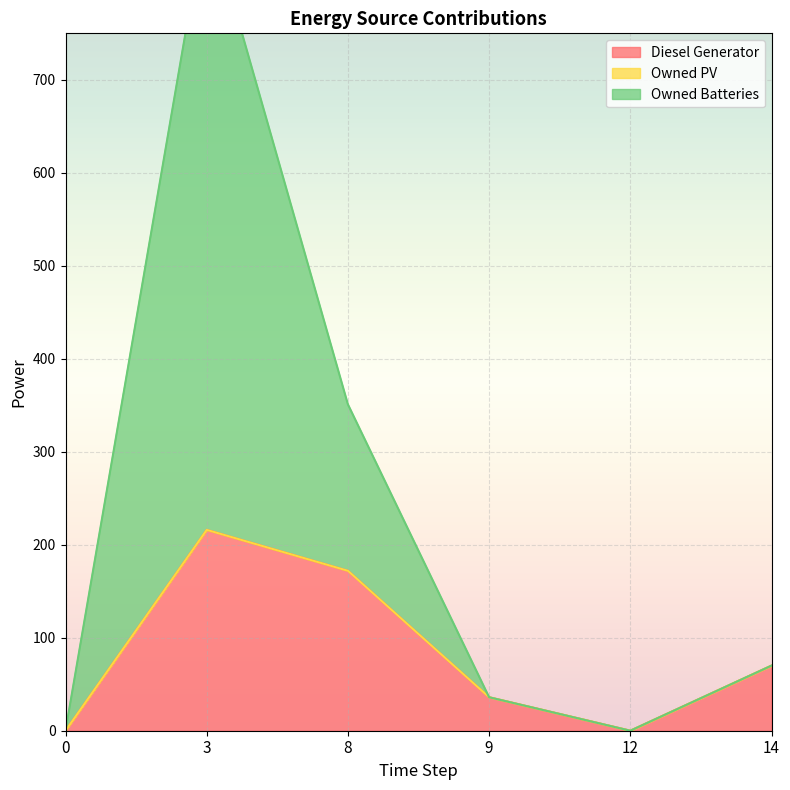

The value of Diesel Generator at 9 is 36. True or false?

True